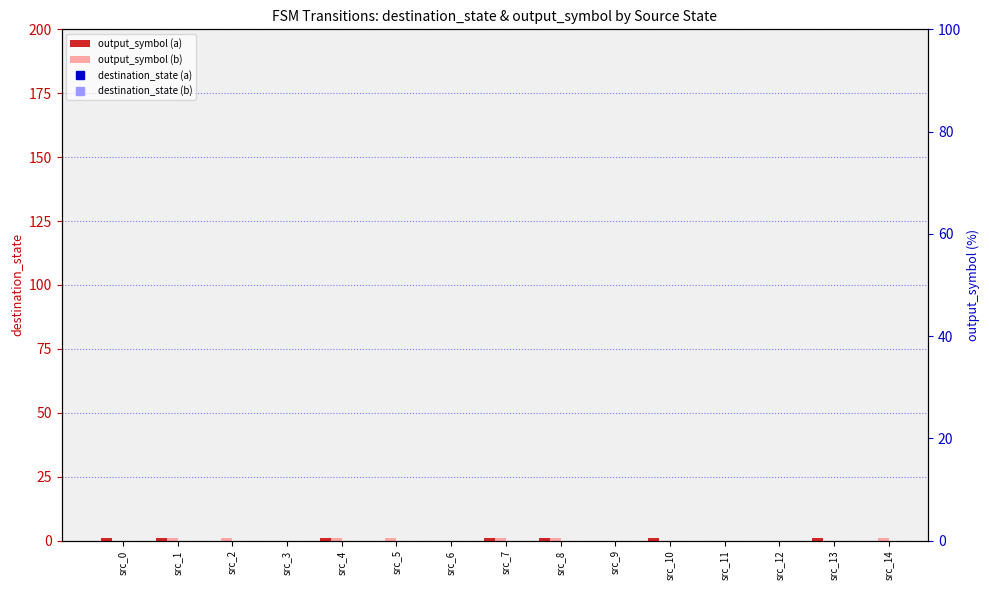

At which category does the chart reach its minimum across all series?

src_2